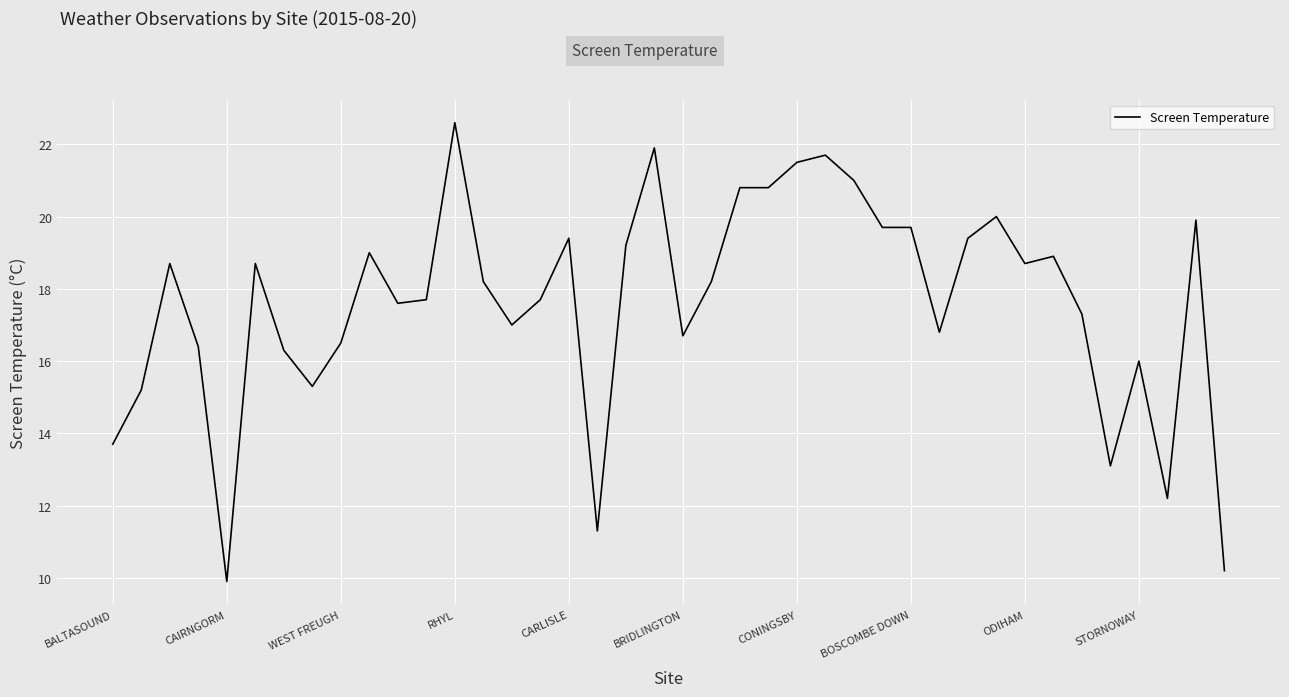

Count the number of values greater than 18.

21